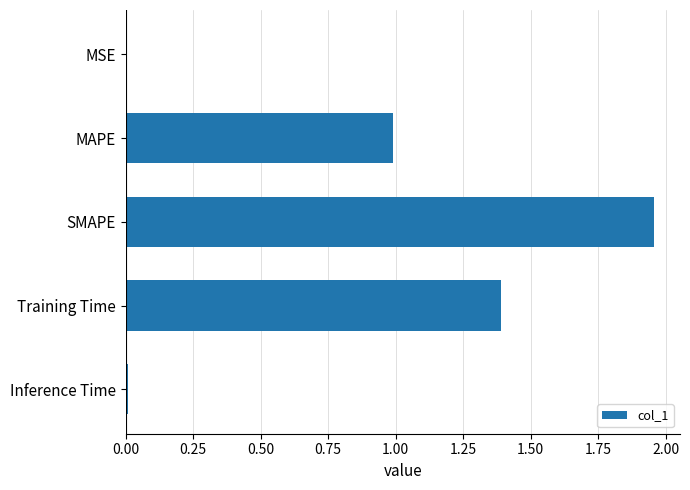

Count the number of categories in the chart.

5